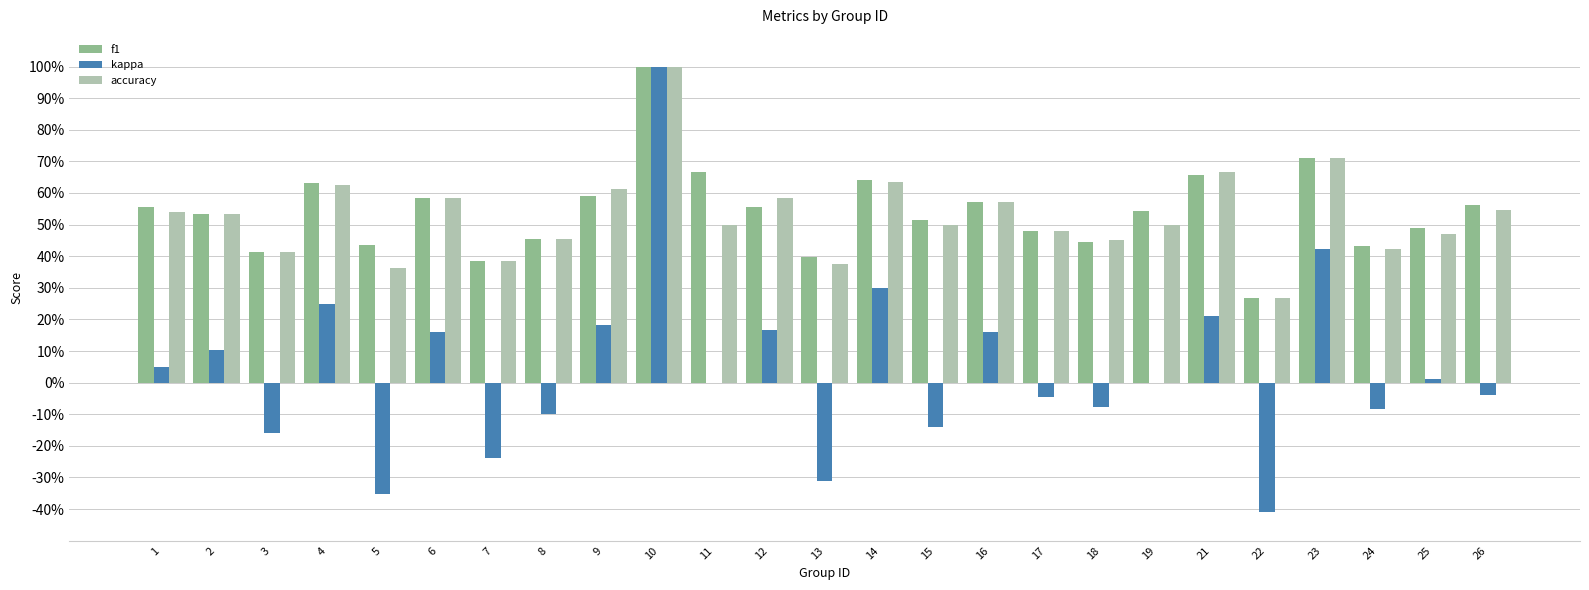

How many bars are there in total?

75